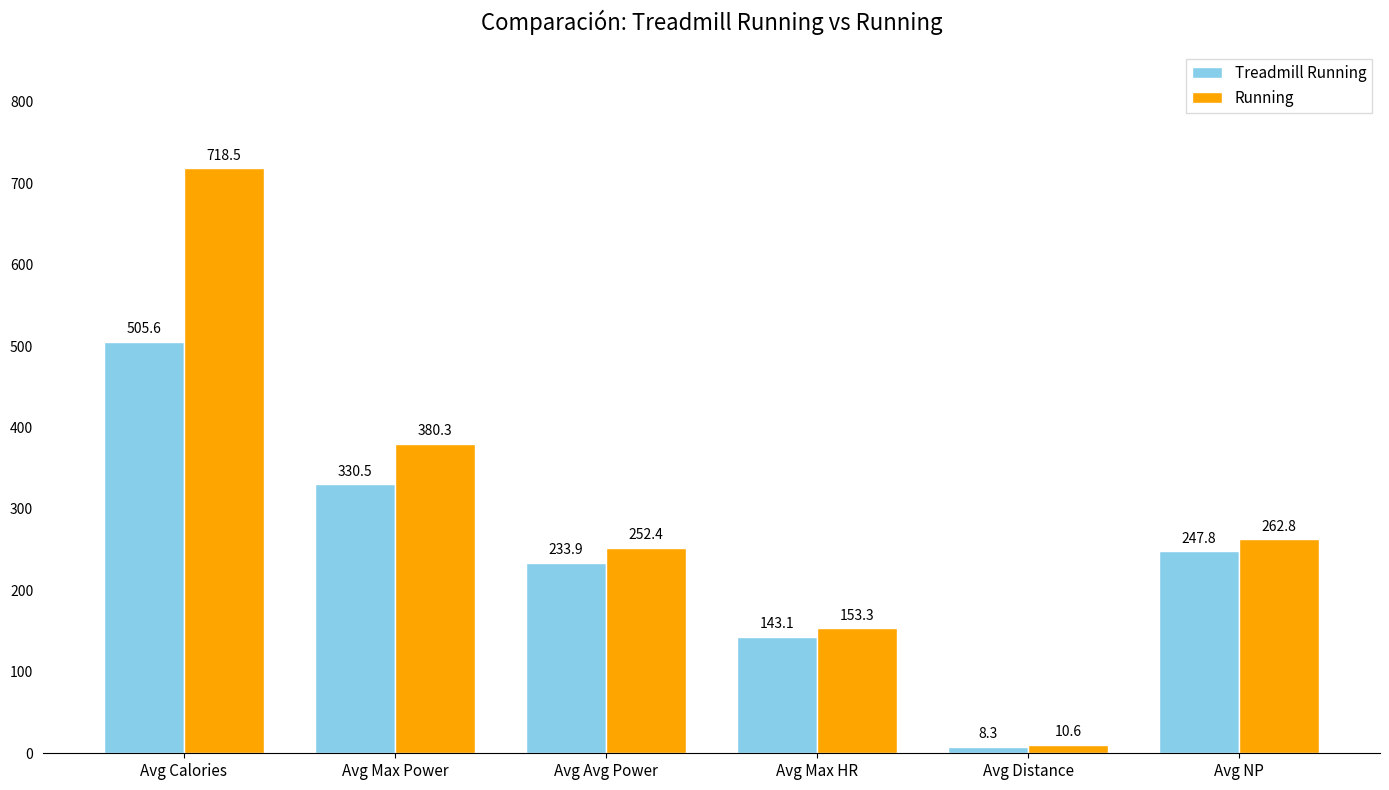

Which series has the largest range (max minus min)?

Running